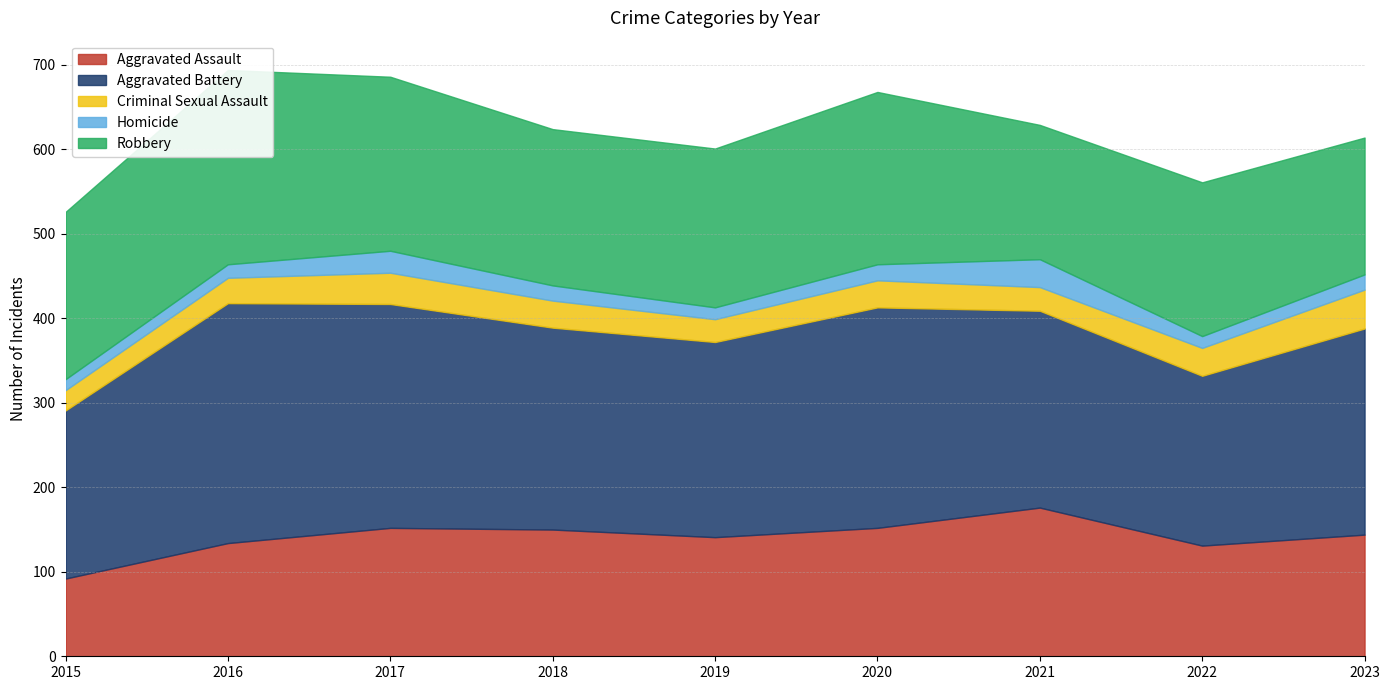

Which category has the highest value in the Homicide series?

2021